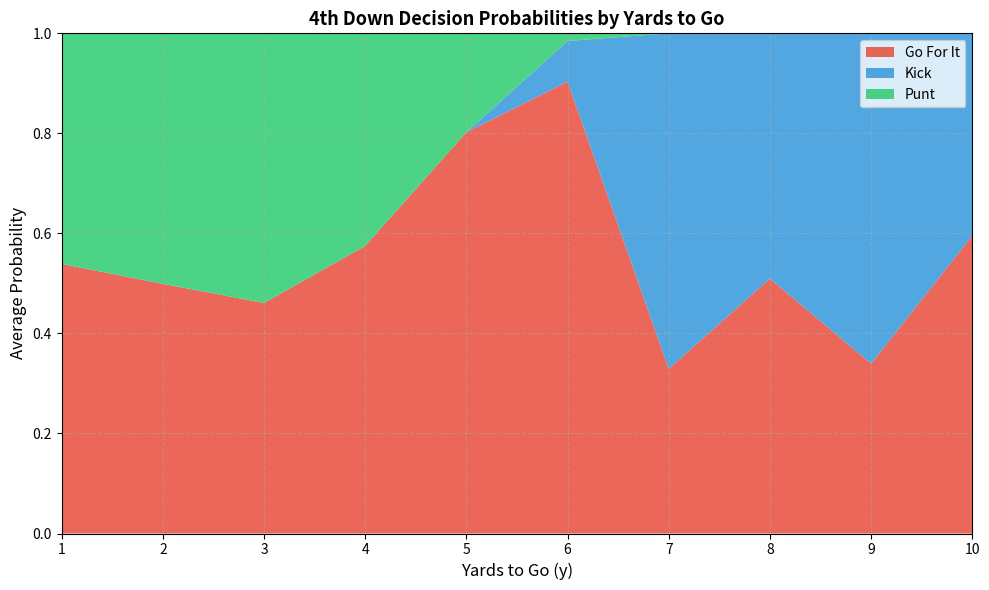

What is the total value across all series at 2?

1.0